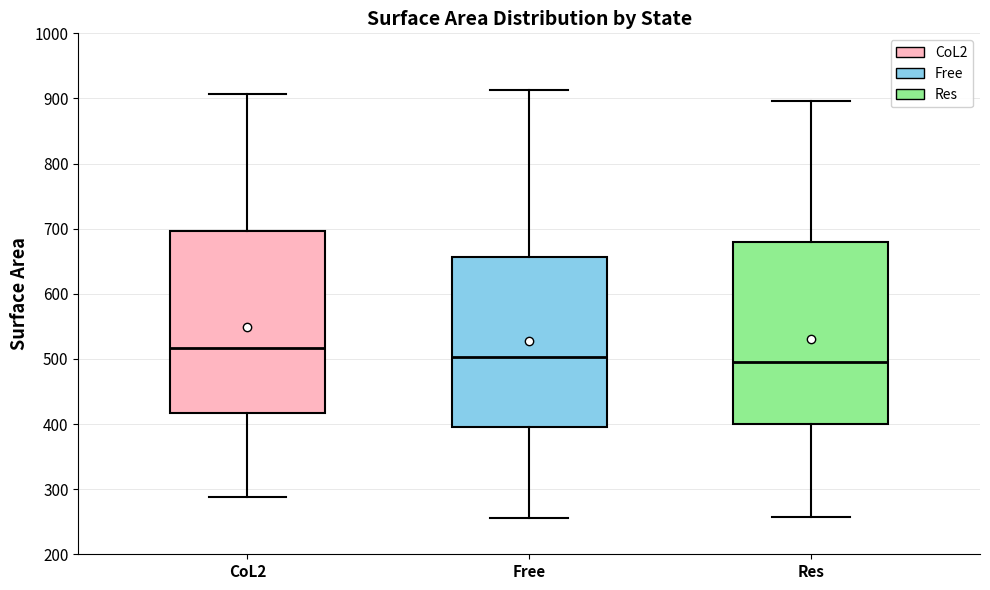

Reading left to right, transcribe this box plot: for each box, give where its median line is, the range the box spans, and where its two whiskers end, as read against the y-axis. The values are not printed on the chart, so give them approximately, as read against the axis.

CoL2: median 520, box 420 to 700, whiskers 290 to 910
Free: median 500, box 400 to 660, whiskers 260 to 910
Res: median 500, box 400 to 680, whiskers 260 to 900